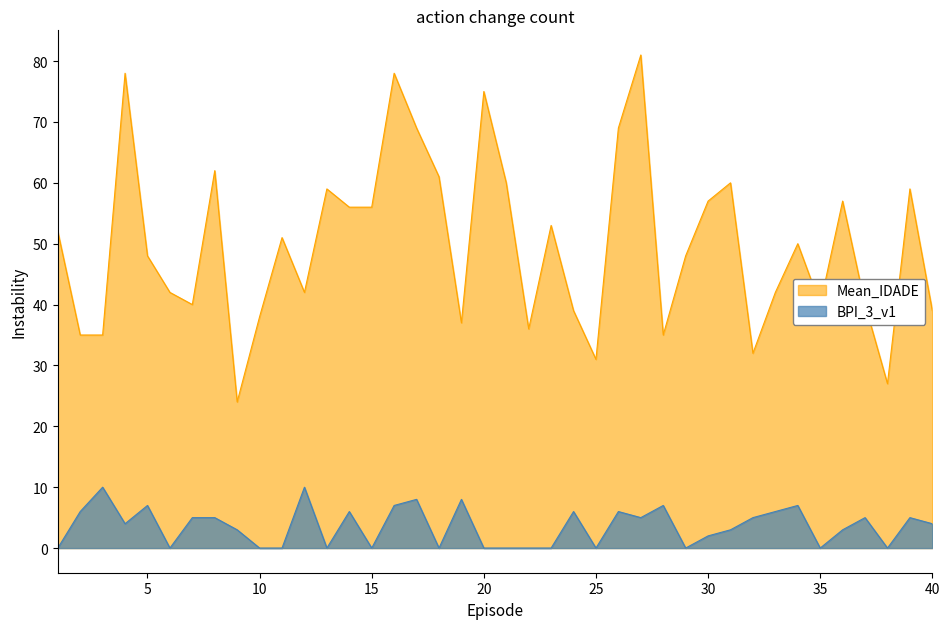

How many lines are shown in the chart?

2